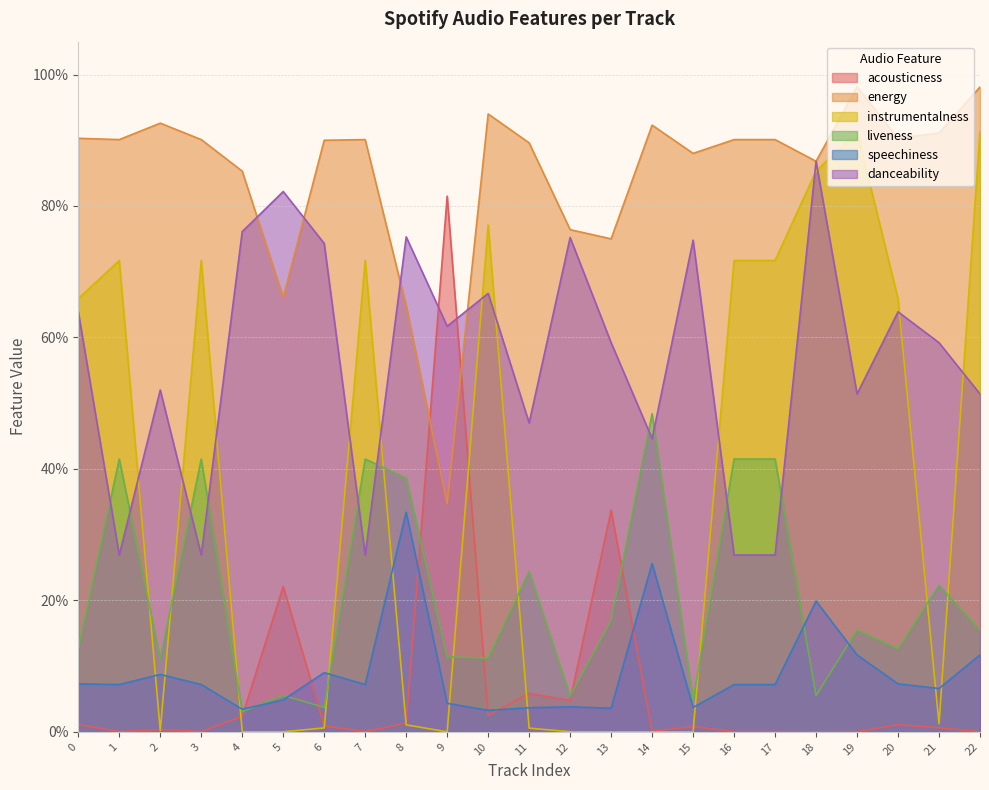

What is the maximum value for instrumentalness?

0.9